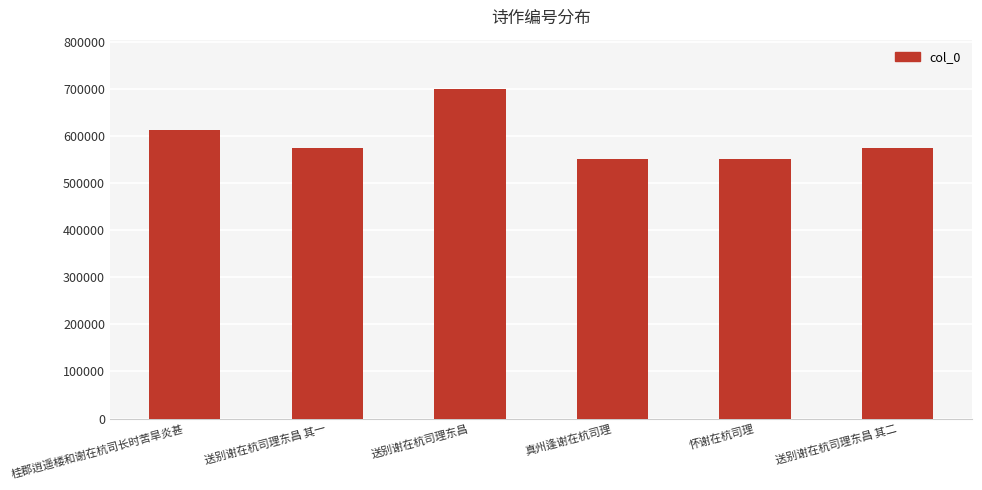

What is the change in value from 送别谢在杭司理东昌 to 怀谢在杭司理?

-147949